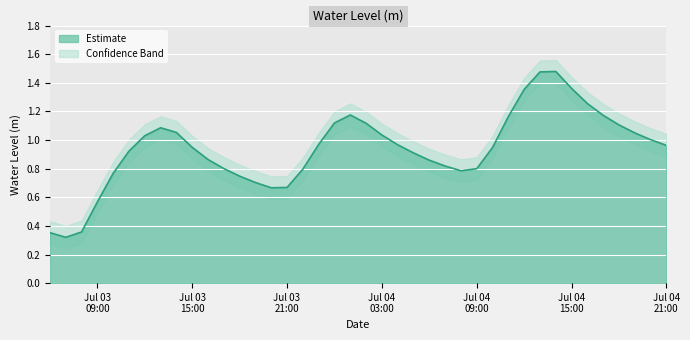

Where is the first local minimum?

2023-07-03 07:00:00